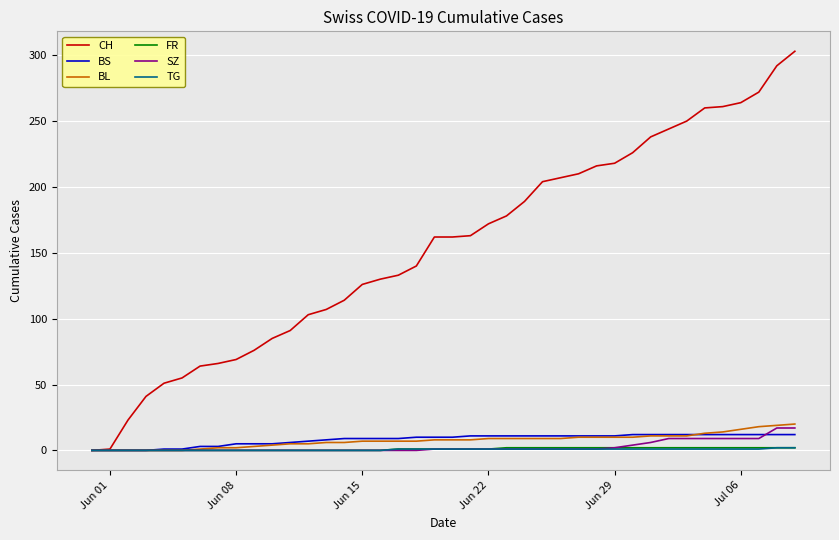

How many lines are shown in the chart?

6